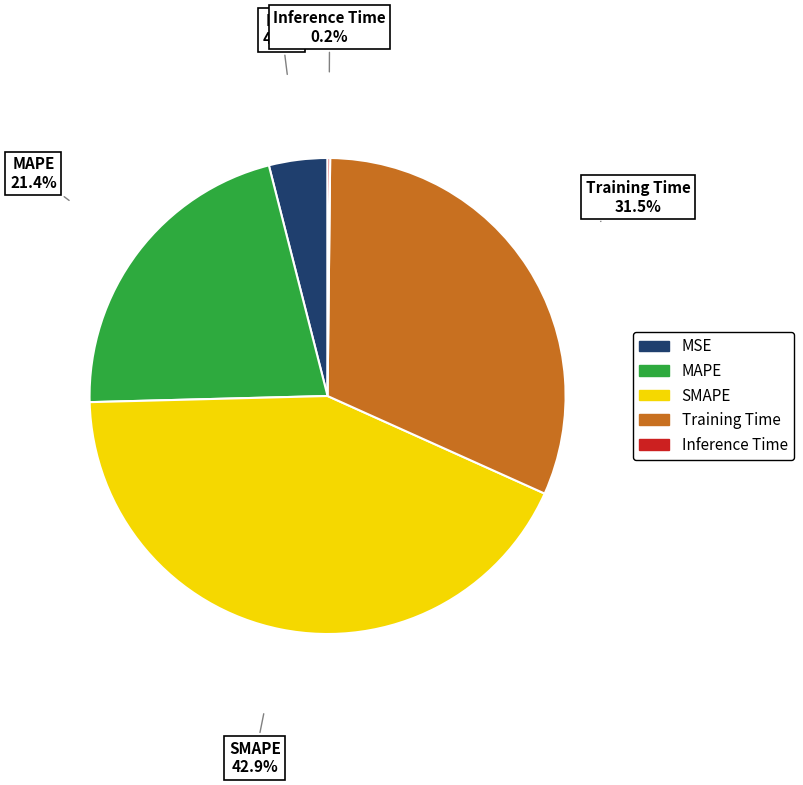

Which category has the biggest portion of the pie?

SMAPE